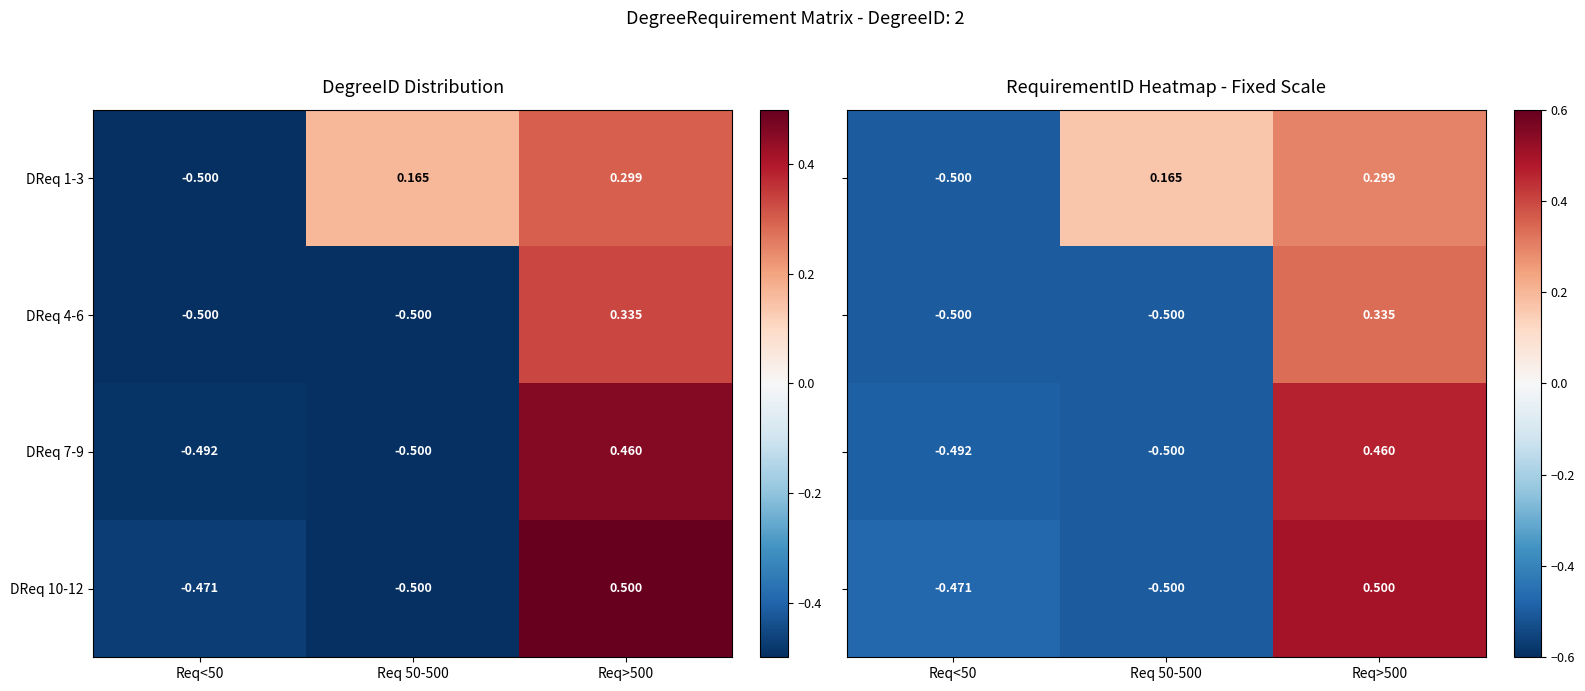

How many data points in DReq 7-9 are less than 0?

2